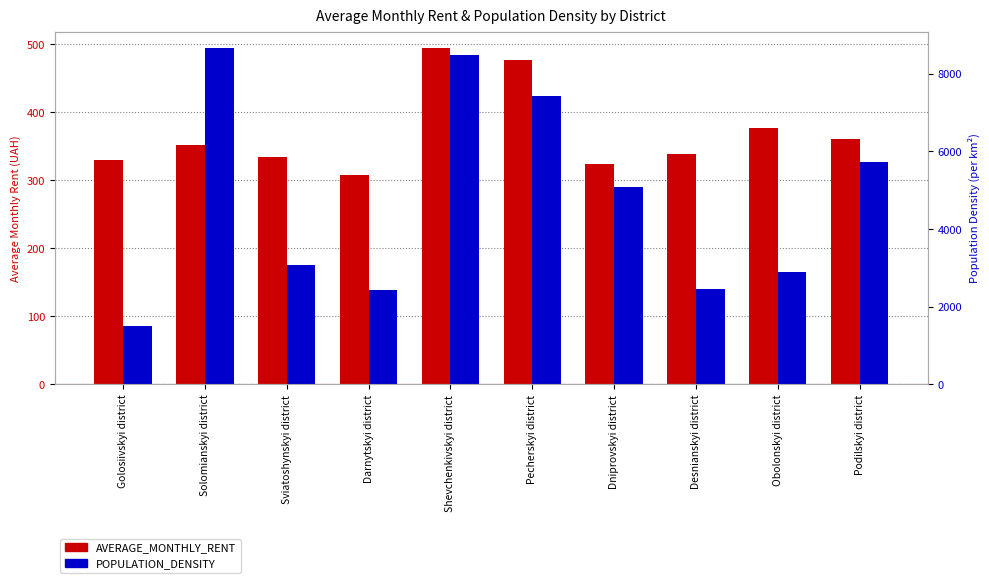

Reading left to right, extract all data points from this chart.

AVERAGE_MONTHLY_RENT: Golosiivskyi district=329.7	Solomianskyi district=352.0	Sviatoshynskyi district=333.7	Darnytskyi district=308.0	Shevchenkivskyi district=493.7	Pecherskyi district=476.3	Dniprovskyi district=324.3	Desnianskyi district=339.0	Obolonskyi district=377.3	Podilskyi district=360.0
POPULATION_DENSITY: Golosiivskyi district=1516.0	Solomianskyi district=8653.0	Sviatoshynskyi district=3075.0	Darnytskyi district=2420.0	Shevchenkivskyi district=8482.0	Pecherskyi district=7439.0	Dniprovskyi district=5075.0	Desnianskyi district=2456.0	Obolonskyi district=2886.0	Podilskyi district=5715.0